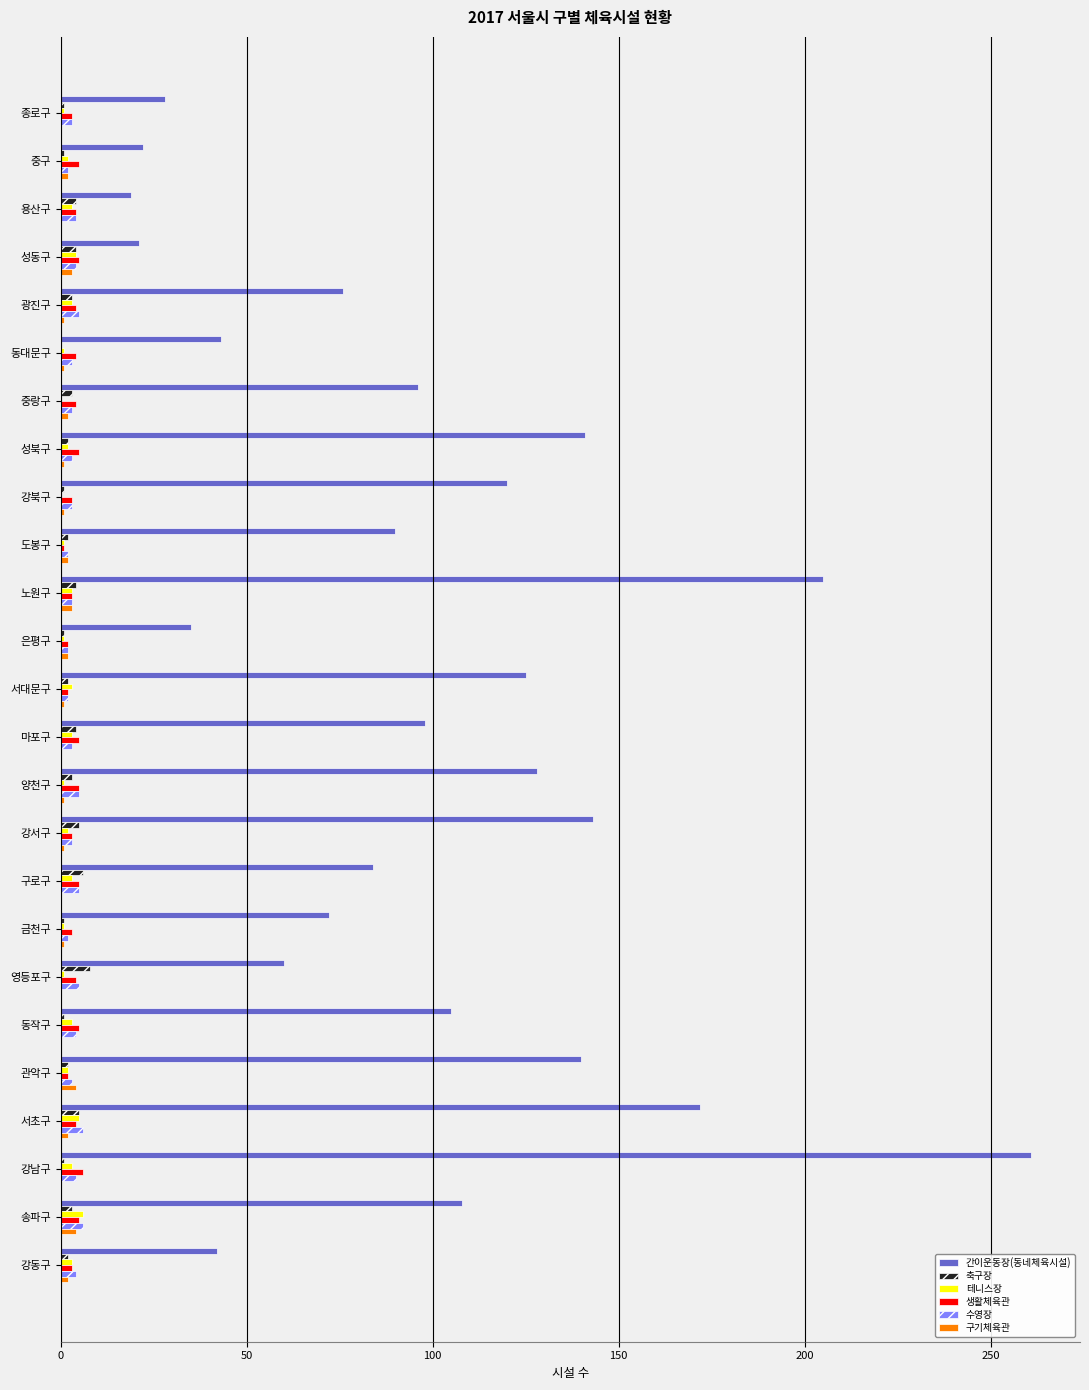

What is the highest value of the 구기체육관 series?

4